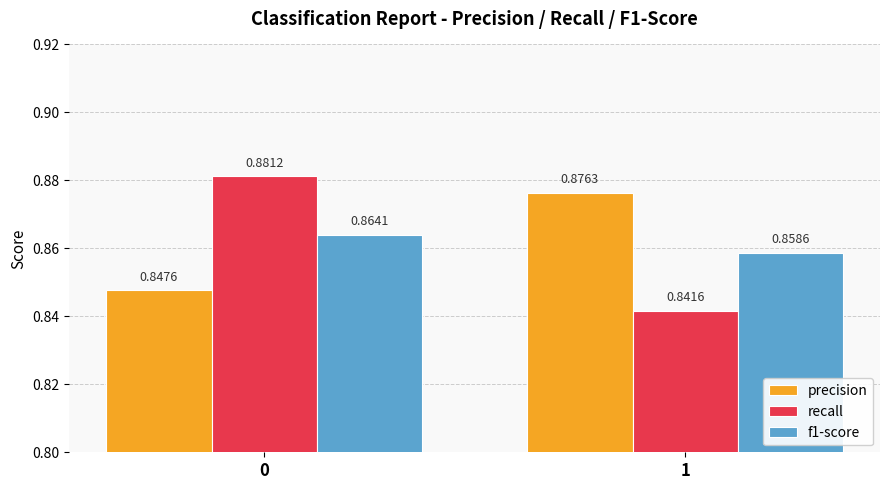

Rank the series by their maximum value, from lowest to highest.

f1-score, precision, recall